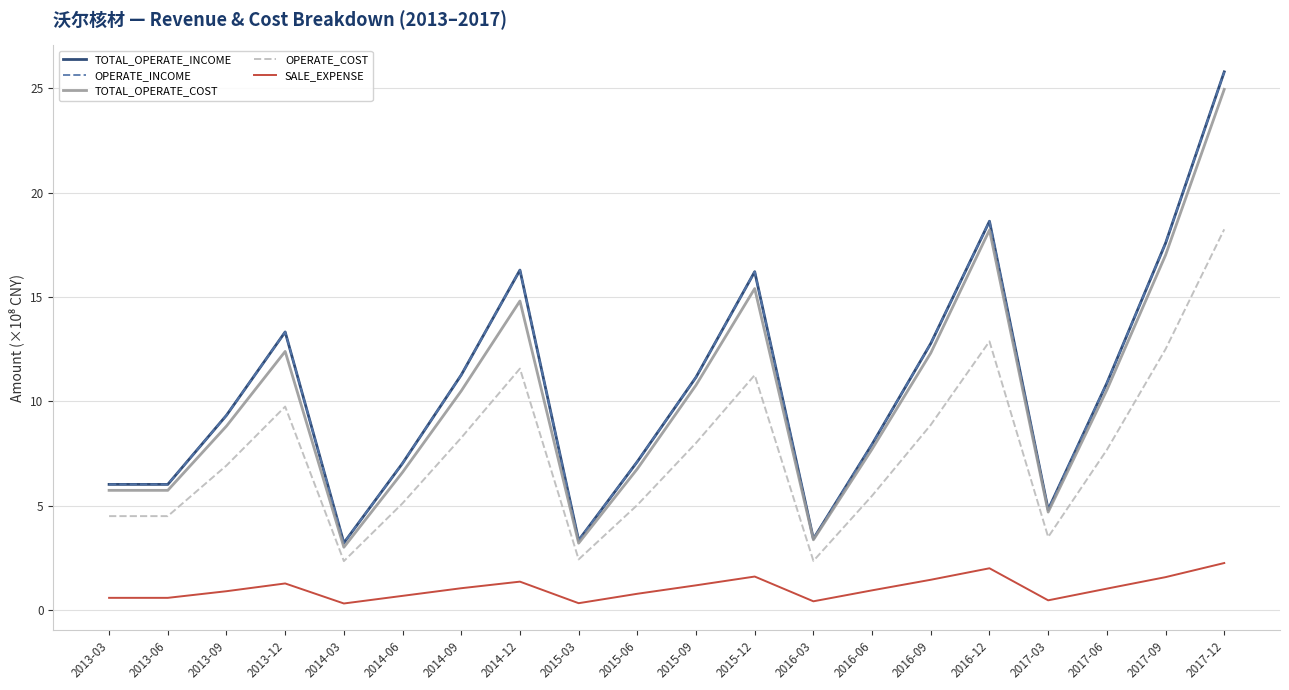

How many interior local valleys does the TOTAL_OPERATE_COST series have?

4